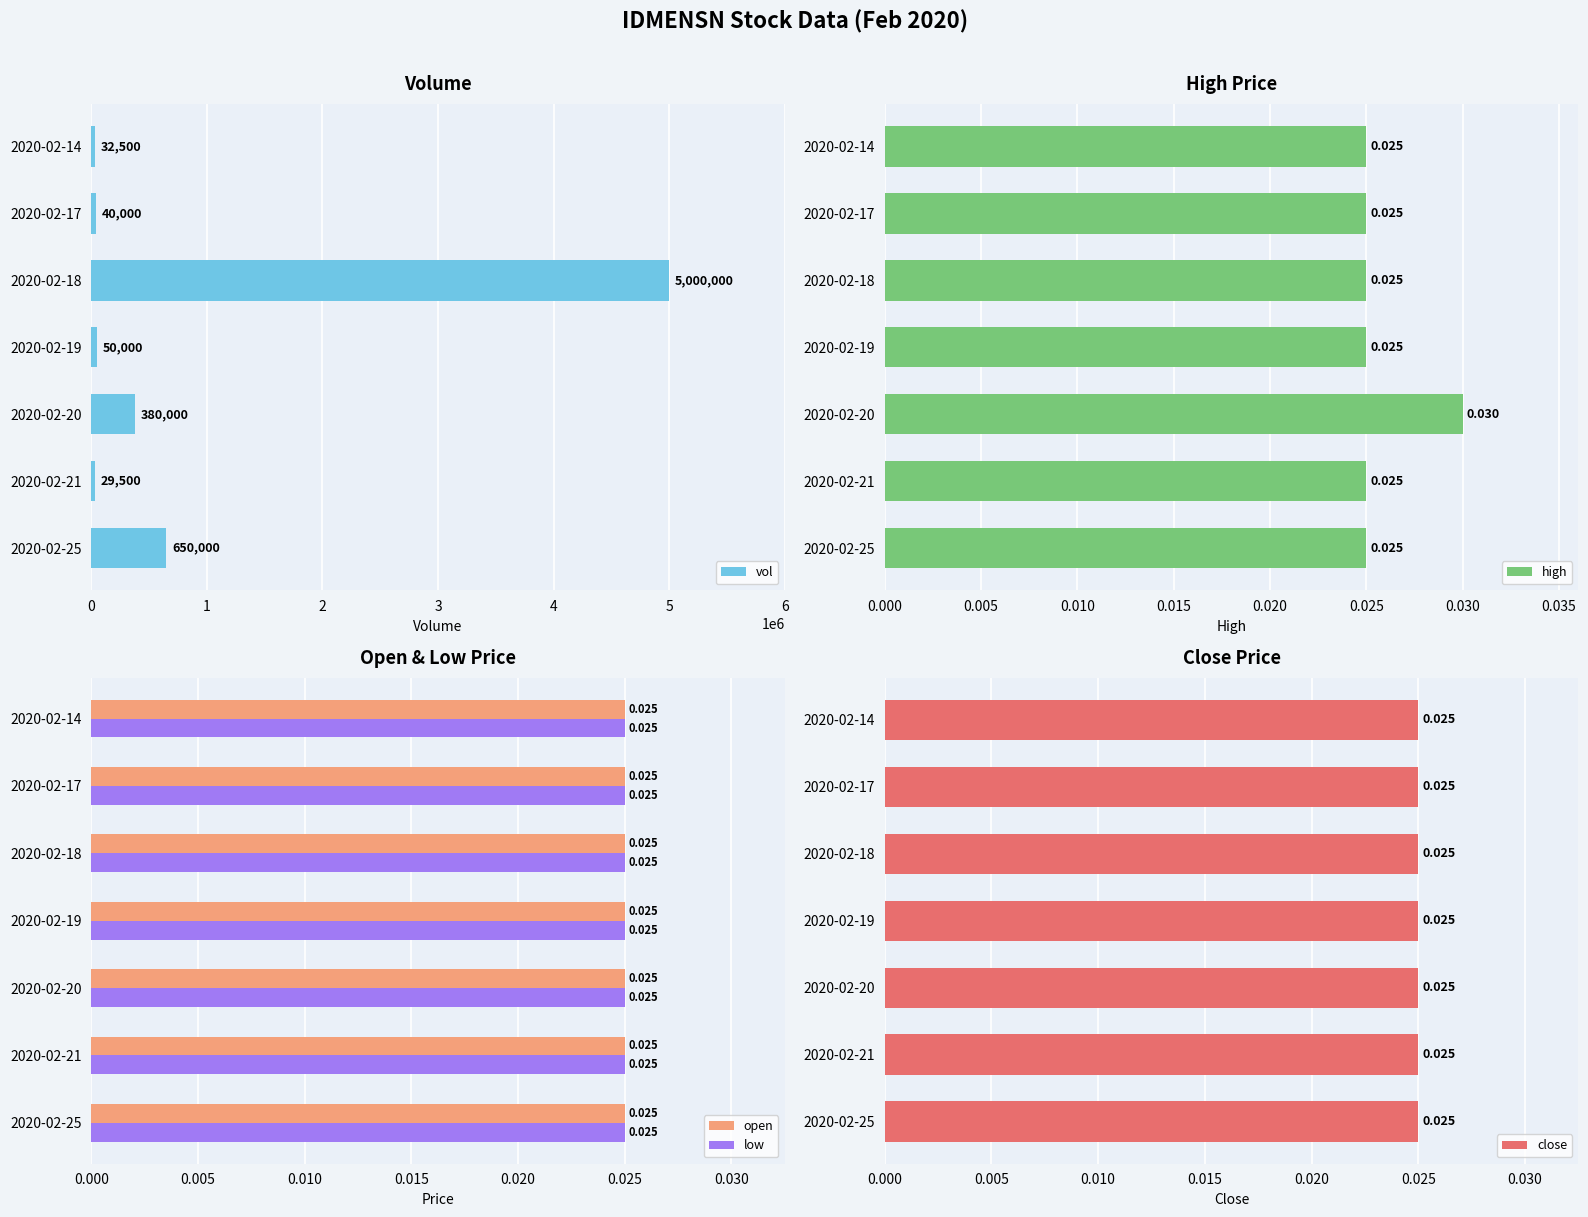

What is the difference between the second highest and minimum values in the vol series?

620500